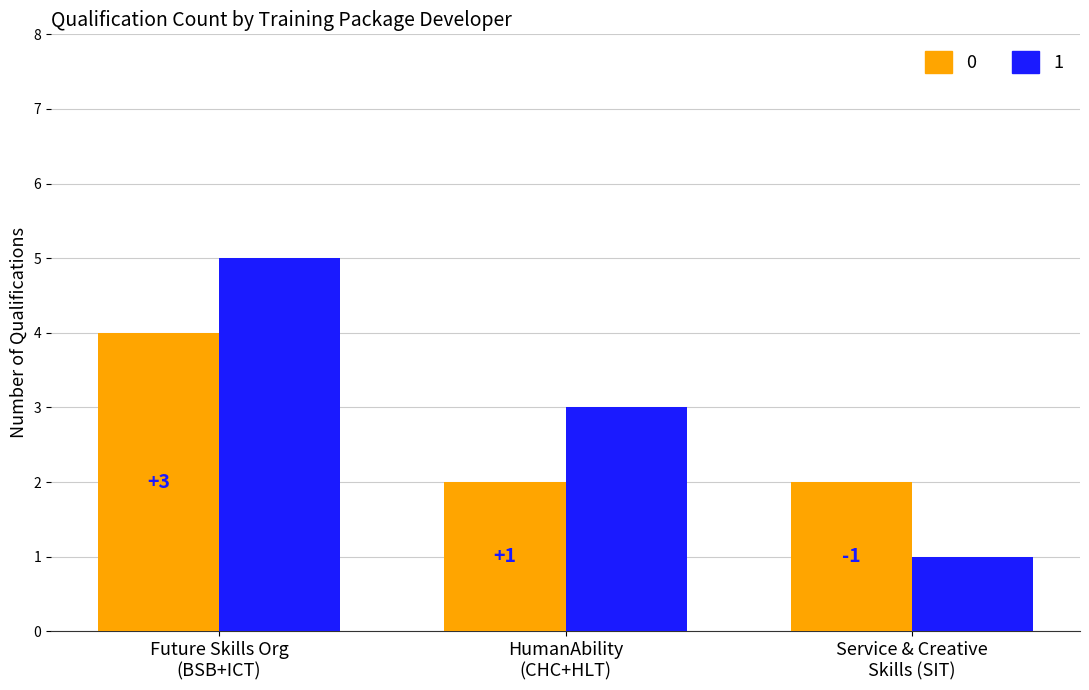

Count the number of categories in the chart.

3